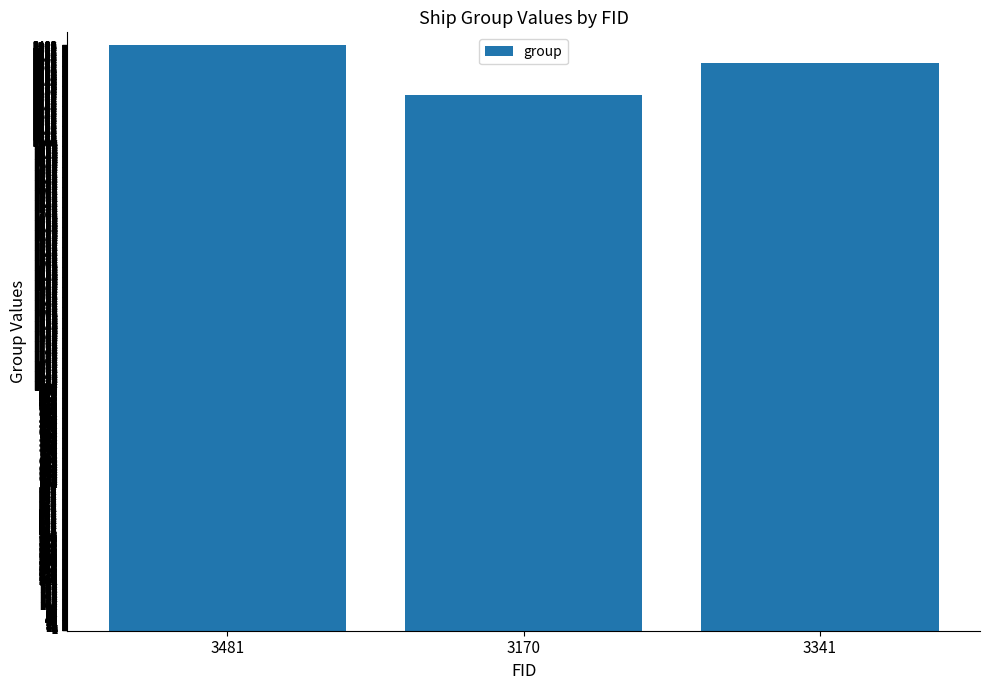

Which category has the highest value across all series?

3481